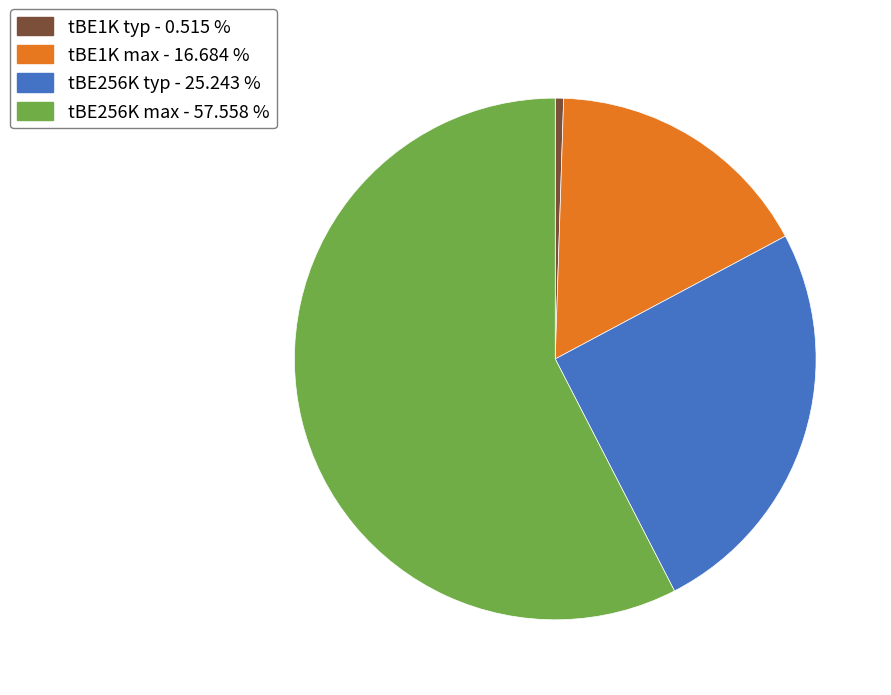

True or false: tBE256K typ accounts for 13% of the total.

False